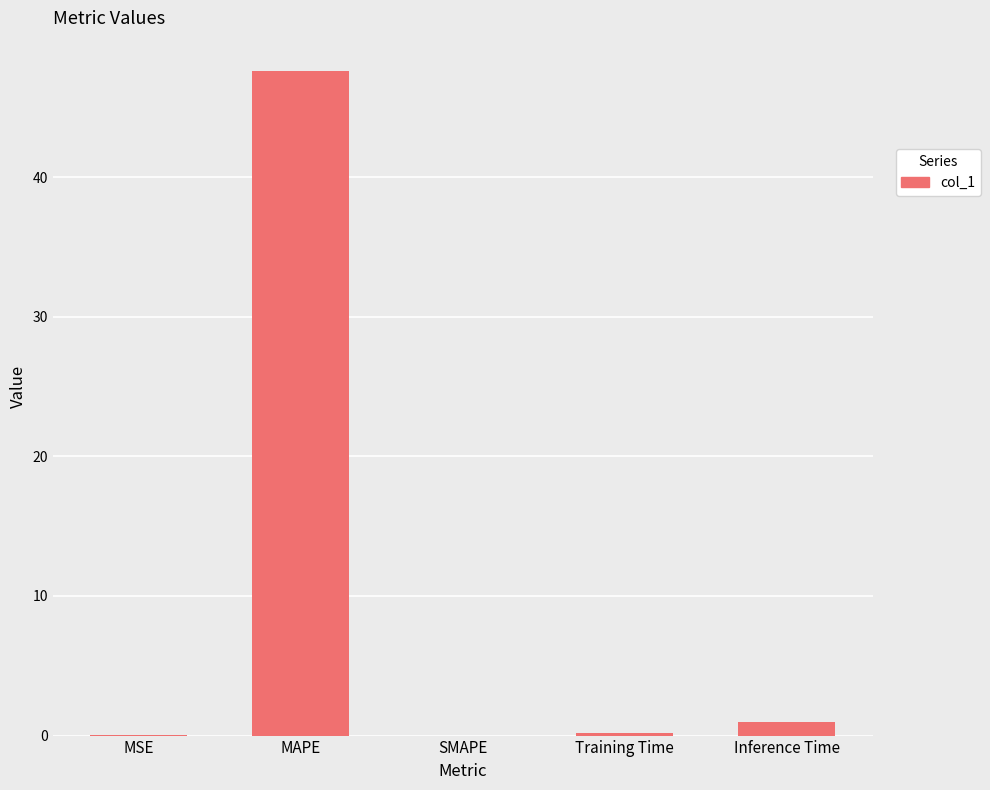

At which category does the chart reach its peak across all series?

MAPE